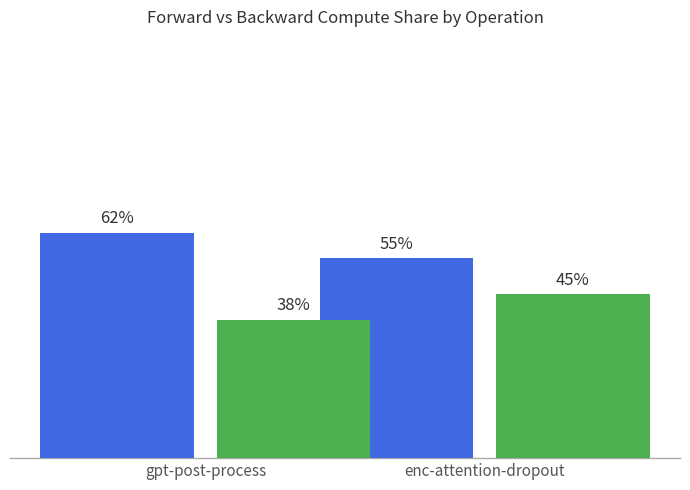

Which category has the highest value across all series?

gpt-post-process